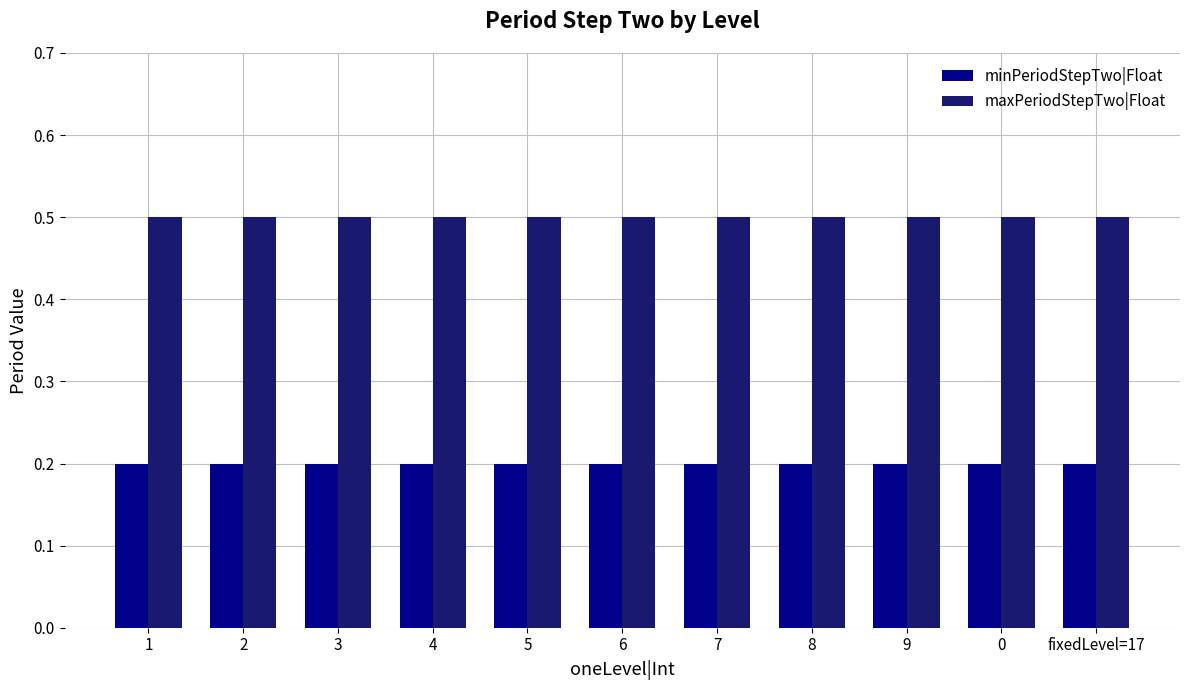

At how many categories does at least one series exceed 0?

11